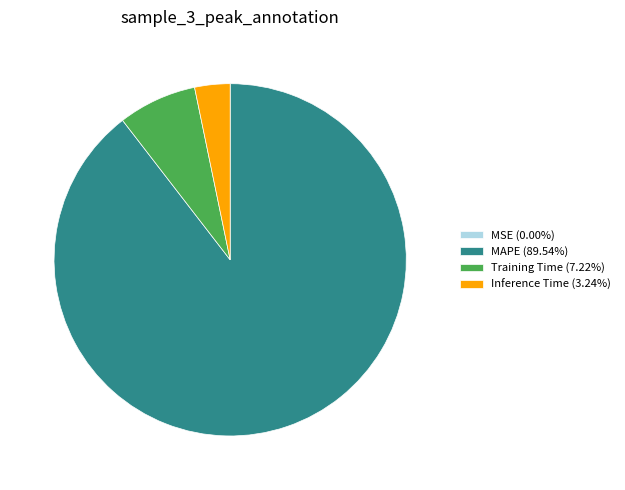

What is the ratio of the value at Inference Time (3.24%) to the value at Training Time (7.22%)?

0.4